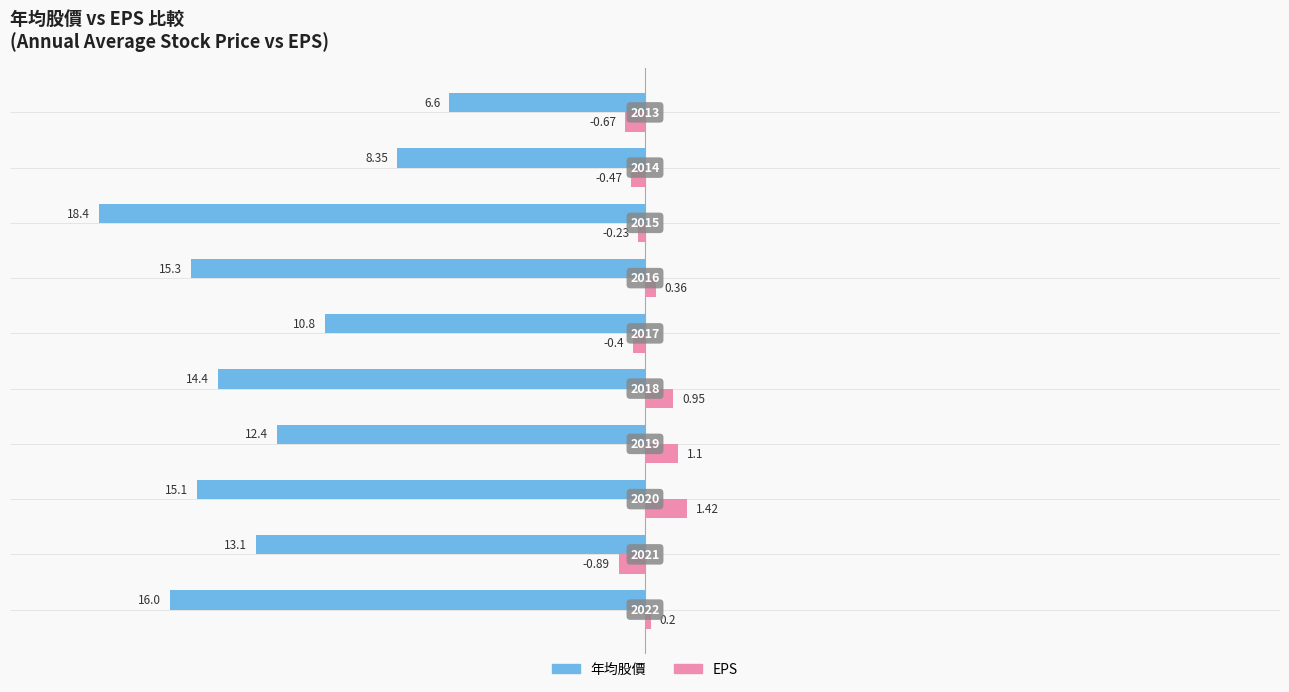

What is the lowest value of the 年均股價 series?

-18.4